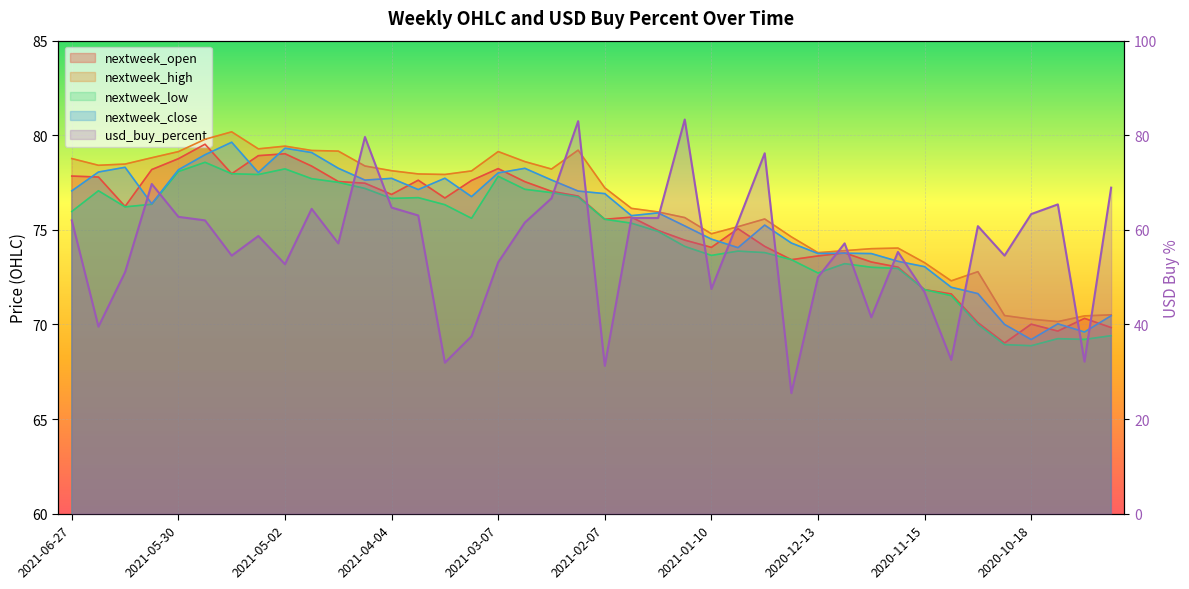

Reading left to right, list all the values displayed in this chart.

nextweek_open: 2021-06-27=77.8	2021-06-20=77.8	2021-06-13=76.2	2021-06-06=78.2	2021-05-30=78.8	2021-05-23=79.5	2021-05-16=78.0	2021-05-09=78.9	2021-05-02=79.0	2021-04-25=78.4	2021-04-18=77.6	2021-04-11=77.5	2021-04-04=76.9	2021-03-28=77.6	2021-03-21=76.7	2021-03-14=77.6	2021-03-07=78.2	2021-02-28=77.5	2021-02-21=77.0	2021-02-14=76.8	2021-02-07=75.6	2021-01-31=75.7	2021-01-24=75.0	2021-01-17=74.5	2021-01-10=74.1	2021-01-03=75.1	2020-12-27=74.1	2020-12-20=73.4	2020-12-13=73.6	2020-12-06=73.8	2020-11-29=73.3	2020-11-22=73.0	2020-11-15=71.8	2020-11-08=71.6	2020-11-01=70.1	2020-10-25=69.0	2020-10-18=70.0	2020-10-11=69.6	2020-10-04=70.3	2020-09-27=69.8
nextweek_high: 2021-06-27=78.8	2021-06-20=78.4	2021-06-13=78.5	2021-06-06=78.8	2021-05-30=79.1	2021-05-23=79.8	2021-05-16=80.2	2021-05-09=79.3	2021-05-02=79.4	2021-04-25=79.2	2021-04-18=79.2	2021-04-11=78.4	2021-04-04=78.1	2021-03-28=78.0	2021-03-21=77.9	2021-03-14=78.1	2021-03-07=79.1	2021-02-28=78.6	2021-02-21=78.2	2021-02-14=79.2	2021-02-07=77.2	2021-01-31=76.1	2021-01-24=75.9	2021-01-17=75.6	2021-01-10=74.8	2021-01-03=75.2	2020-12-27=75.6	2020-12-20=74.6	2020-12-13=73.8	2020-12-06=73.9	2020-11-29=74.0	2020-11-22=74.0	2020-11-15=73.3	2020-11-08=72.3	2020-11-01=72.8	2020-10-25=70.5	2020-10-18=70.3	2020-10-11=70.2	2020-10-04=70.5	2020-09-27=70.5
nextweek_low: 2021-06-27=76.0	2021-06-20=77.1	2021-06-13=76.2	2021-06-06=76.4	2021-05-30=78.1	2021-05-23=78.6	2021-05-16=78.0	2021-05-09=77.9	2021-05-02=78.2	2021-04-25=77.7	2021-04-18=77.5	2021-04-11=77.2	2021-04-04=76.7	2021-03-28=76.7	2021-03-21=76.3	2021-03-14=75.6	2021-03-07=77.8	2021-02-28=77.1	2021-02-21=77.0	2021-02-14=76.7	2021-02-07=75.6	2021-01-31=75.4	2021-01-24=74.9	2021-01-17=74.1	2021-01-10=73.6	2021-01-03=73.9	2020-12-27=73.8	2020-12-20=73.4	2020-12-13=72.7	2020-12-06=73.2	2020-11-29=73.0	2020-11-22=73.0	2020-11-15=71.8	2020-11-08=71.5	2020-11-01=70.0	2020-10-25=68.9	2020-10-18=68.9	2020-10-11=69.2	2020-10-04=69.2	2020-09-27=69.4
nextweek_close: 2021-06-27=77.1	2021-06-20=78.1	2021-06-13=78.3	2021-06-06=76.4	2021-05-30=78.2	2021-05-23=79.0	2021-05-16=79.6	2021-05-09=78.0	2021-05-02=79.3	2021-04-25=79.1	2021-04-18=78.3	2021-04-11=77.6	2021-04-04=77.7	2021-03-28=77.1	2021-03-21=77.7	2021-03-14=76.8	2021-03-07=78.0	2021-02-28=78.3	2021-02-21=77.6	2021-02-14=77.0	2021-02-07=76.9	2021-01-31=75.8	2021-01-24=75.9	2021-01-17=75.2	2021-01-10=74.5	2021-01-03=74.1	2020-12-27=75.2	2020-12-20=74.3	2020-12-13=73.8	2020-12-06=73.8	2020-11-29=73.7	2020-11-22=73.3	2020-11-15=73.1	2020-11-08=72.0	2020-11-01=71.6	2020-10-25=70.0	2020-10-18=69.2	2020-10-11=70.0	2020-10-04=69.6	2020-09-27=70.5
usd_buy_percent: 2021-06-27=62.0	2021-06-20=39.5	2021-06-13=51.1	2021-06-06=69.7	2021-05-30=62.8	2021-05-23=62.0	2021-05-16=54.5	2021-05-09=58.7	2021-05-02=52.7	2021-04-25=64.4	2021-04-18=57.1	2021-04-11=79.6	2021-04-04=64.7	2021-03-28=63.0	2021-03-21=31.9	2021-03-14=37.5	2021-03-07=53.1	2021-02-28=61.5	2021-02-21=66.7	2021-02-14=83.0	2021-02-07=31.2	2021-01-31=62.5	2021-01-24=62.5	2021-01-17=83.3	2021-01-10=47.5	2021-01-03=61.7	2020-12-27=76.2	2020-12-20=25.5	2020-12-13=50.0	2020-12-06=57.1	2020-11-29=41.5	2020-11-22=55.3	2020-11-15=46.8	2020-11-08=32.5	2020-11-01=60.8	2020-10-25=54.5	2020-10-18=63.3	2020-10-11=65.4	2020-10-04=32.1	2020-09-27=68.9